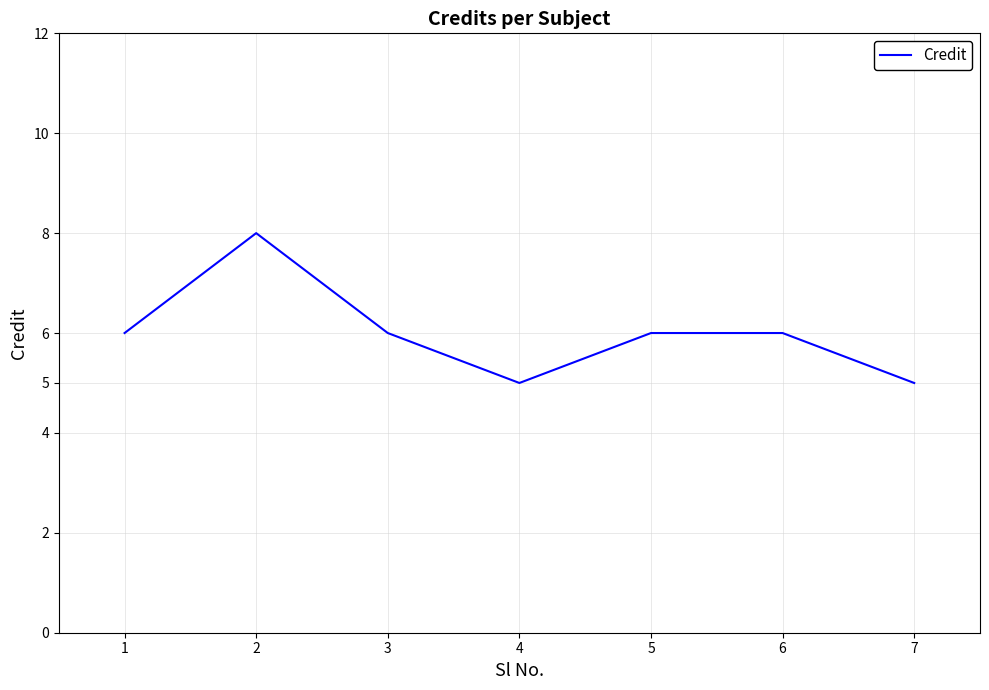

The chart shows a value of 10 at 3. True or false?

False